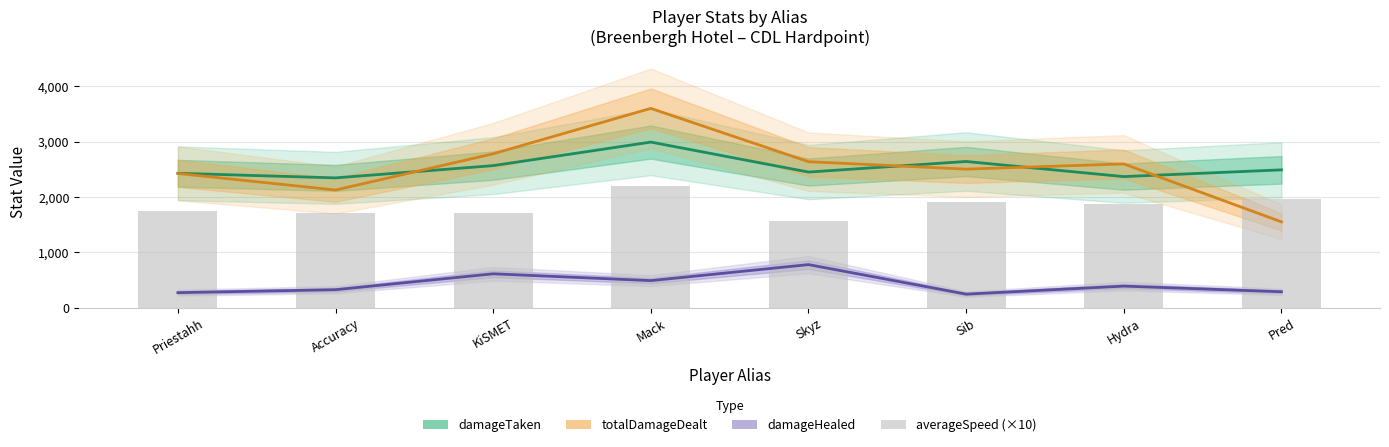

At which category is the sum across all series the highest?

Mack